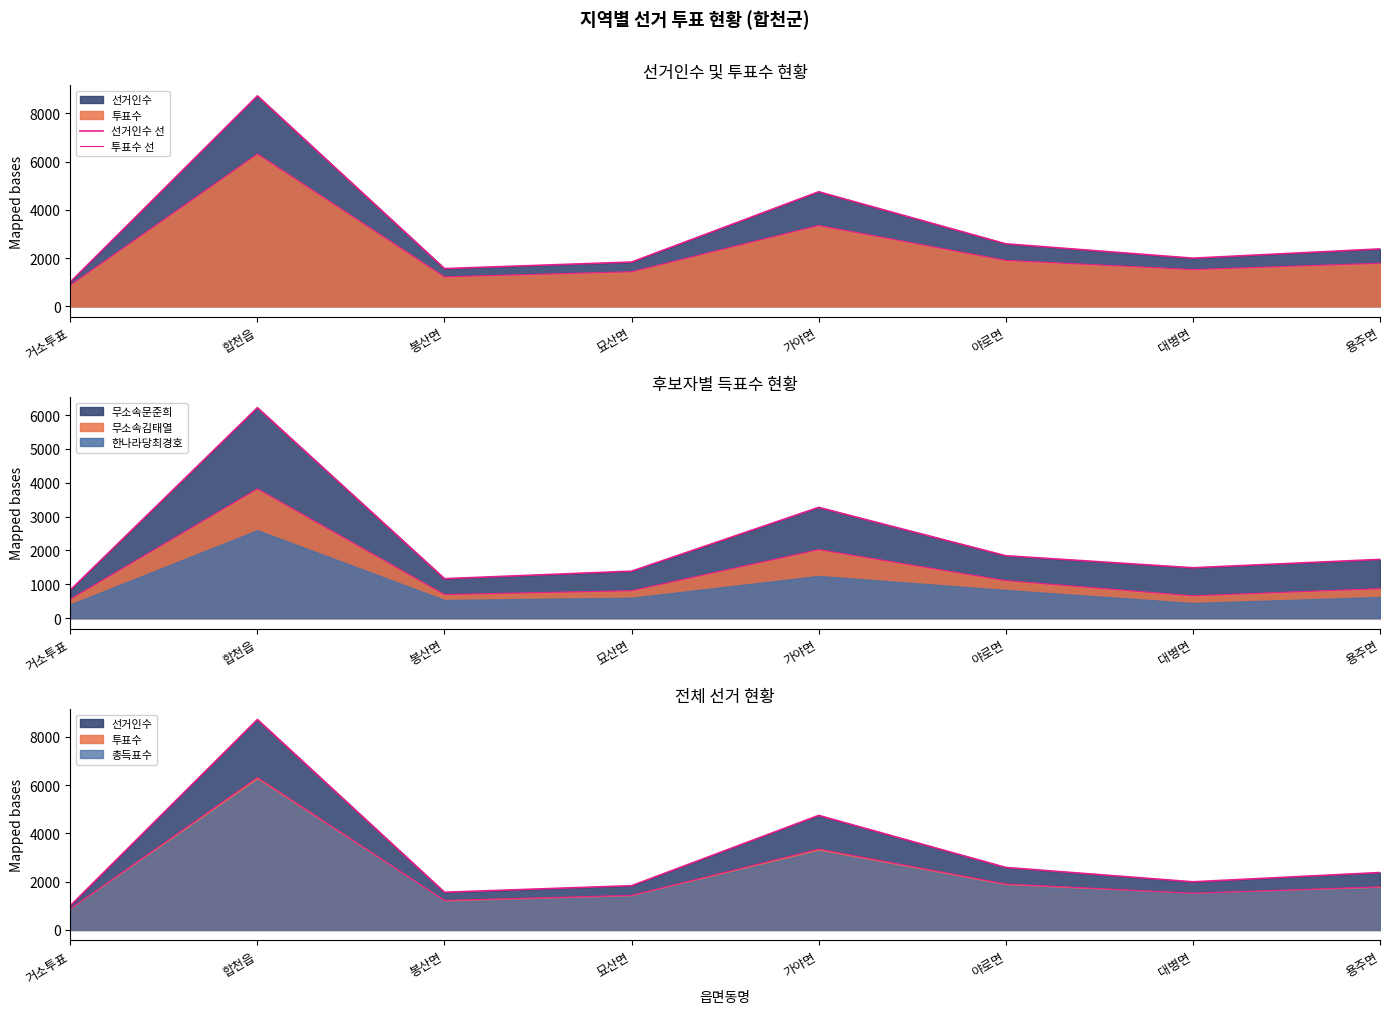

The 선거인수 선 series shows 2591 at 야로면. True or false?

True